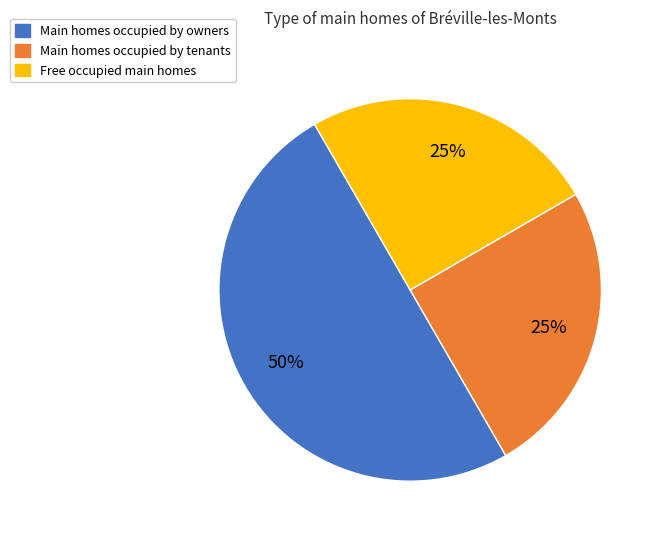

To the nearest percent, what portion does Main homes occupied by tenants represent?

25%